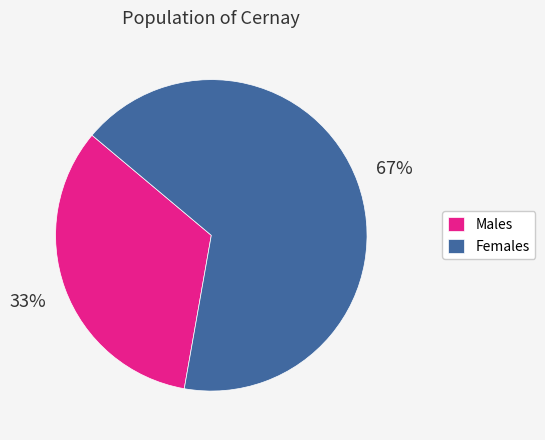

Rank the categories by value from highest to lowest.

Females, Males